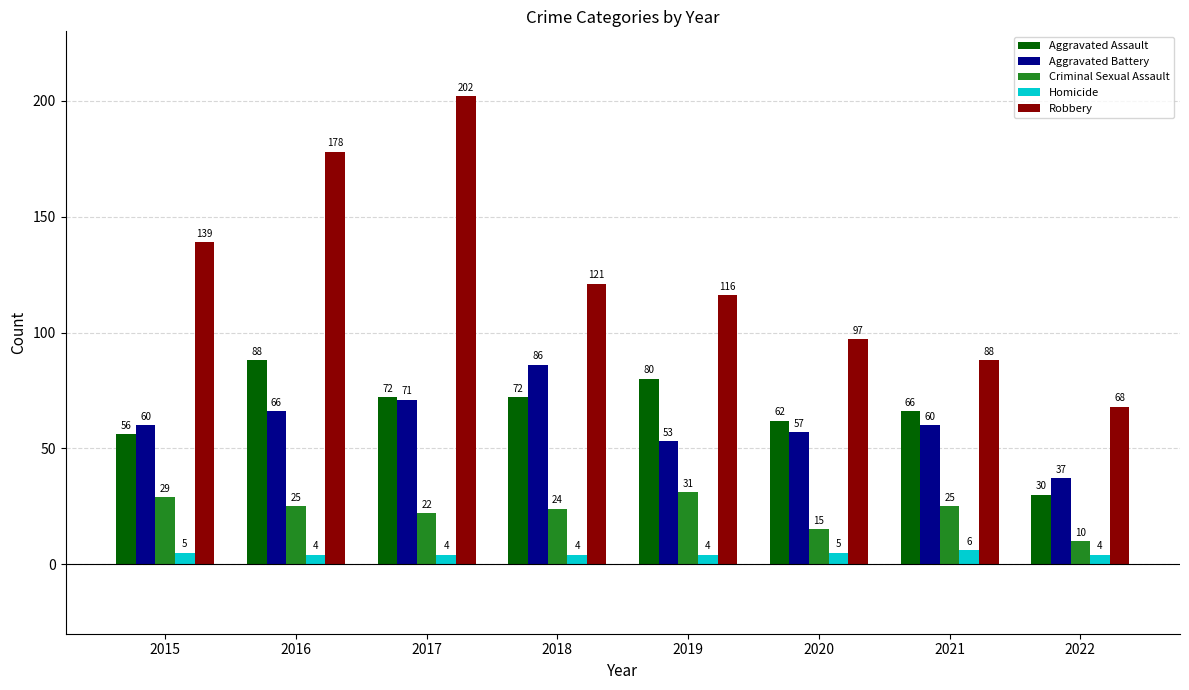

What is the minimum value for Robbery?

68